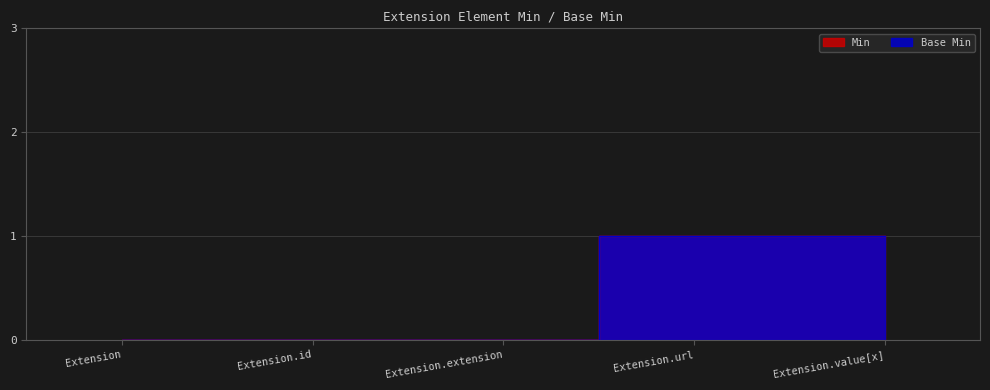

Which has a higher value, Extension.id or Extension?

Extension.id